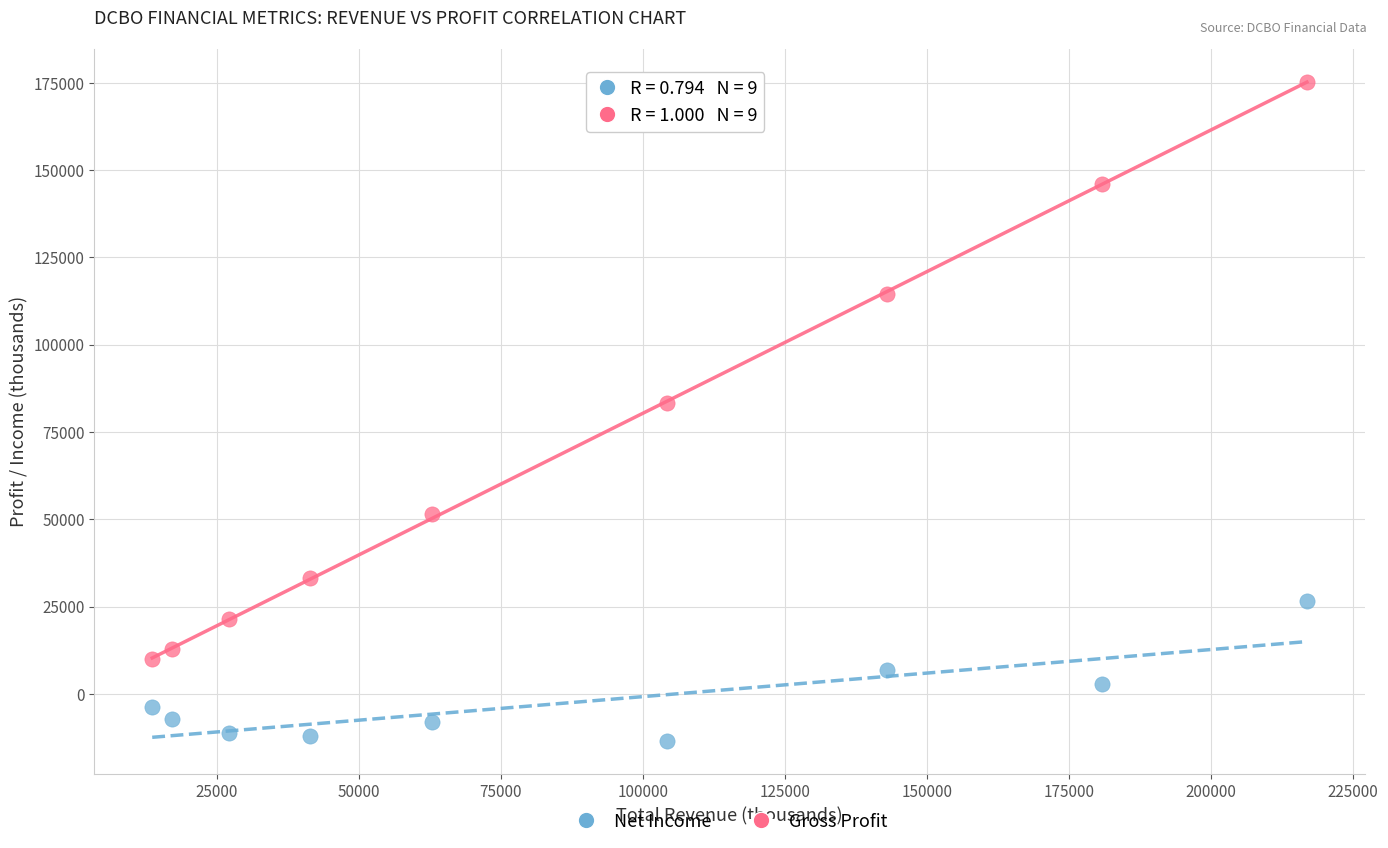

Which series contains the highest Y value?

Gross Profit